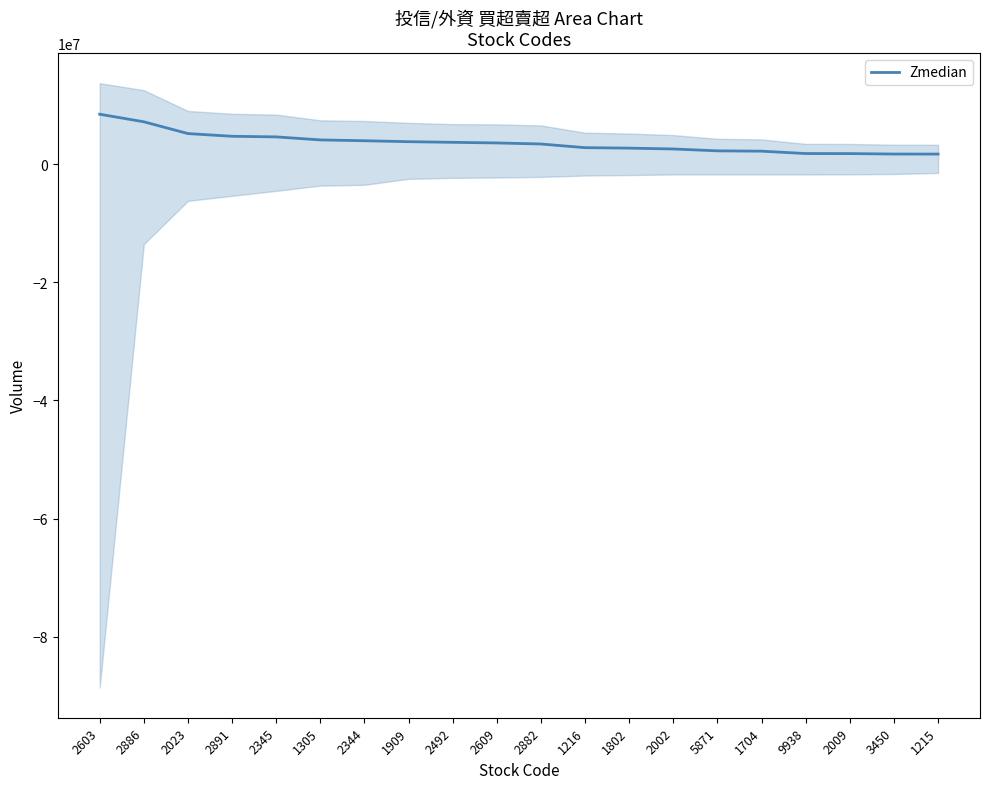

How many series are shown in this chart?

1